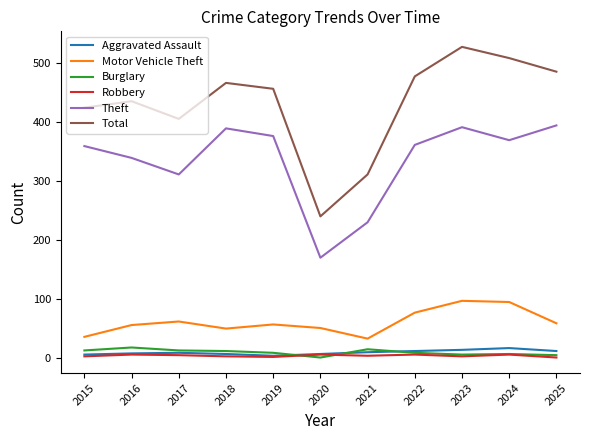

What is the maximum value shown in the chart?

527